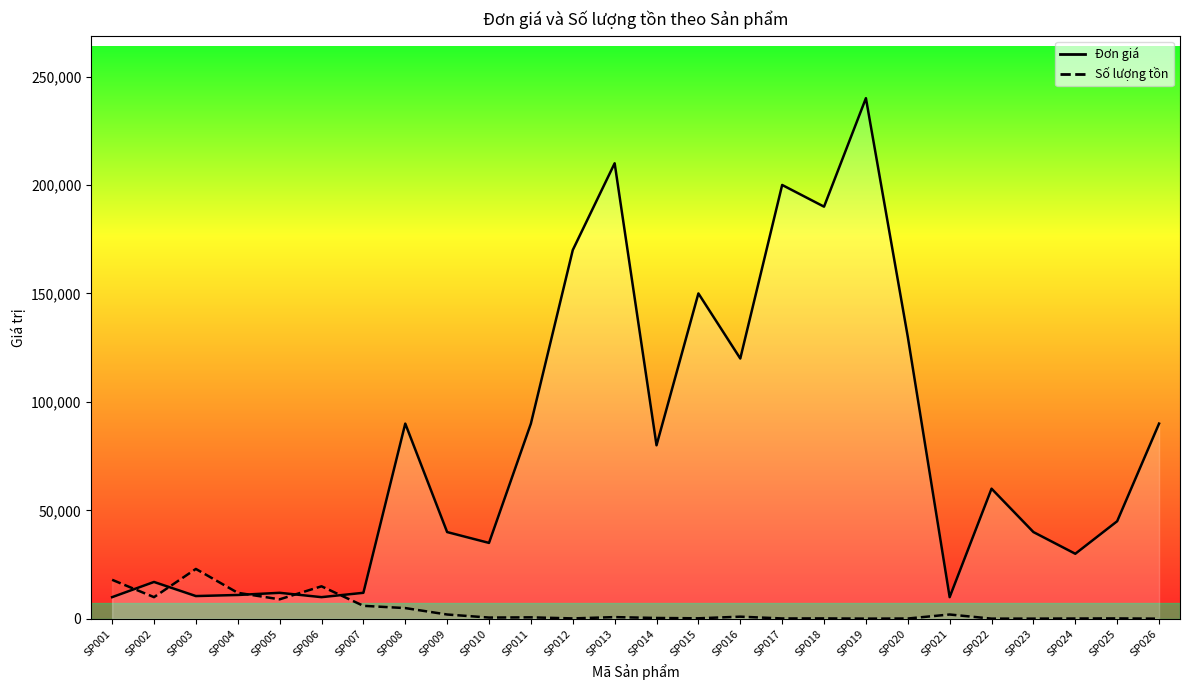

The value of Đơn giá at SP010 is 19839. True or false?

False